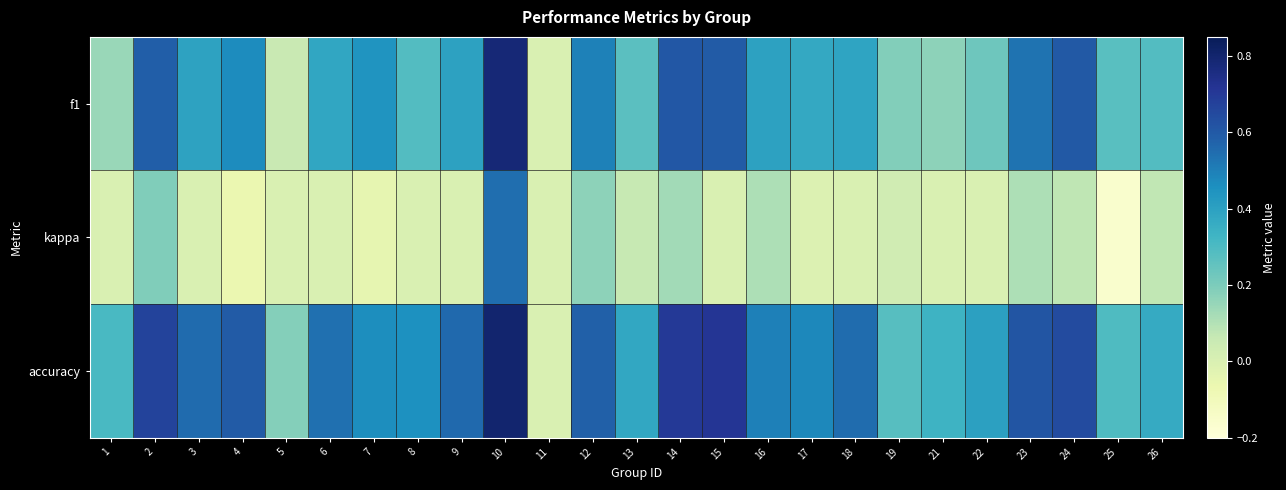

At how many categories does at least one series exceed 0?

24